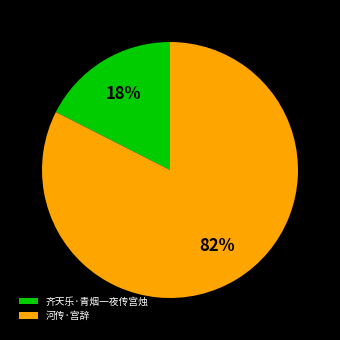

Which slice is the largest?

河传·宫辞